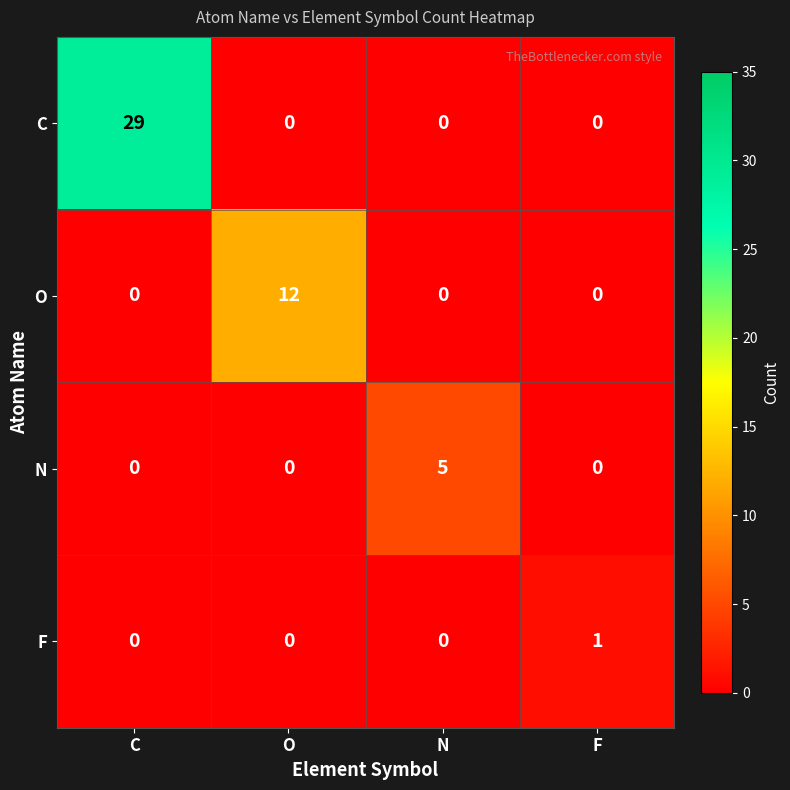

Count the number of categories in the chart.

4